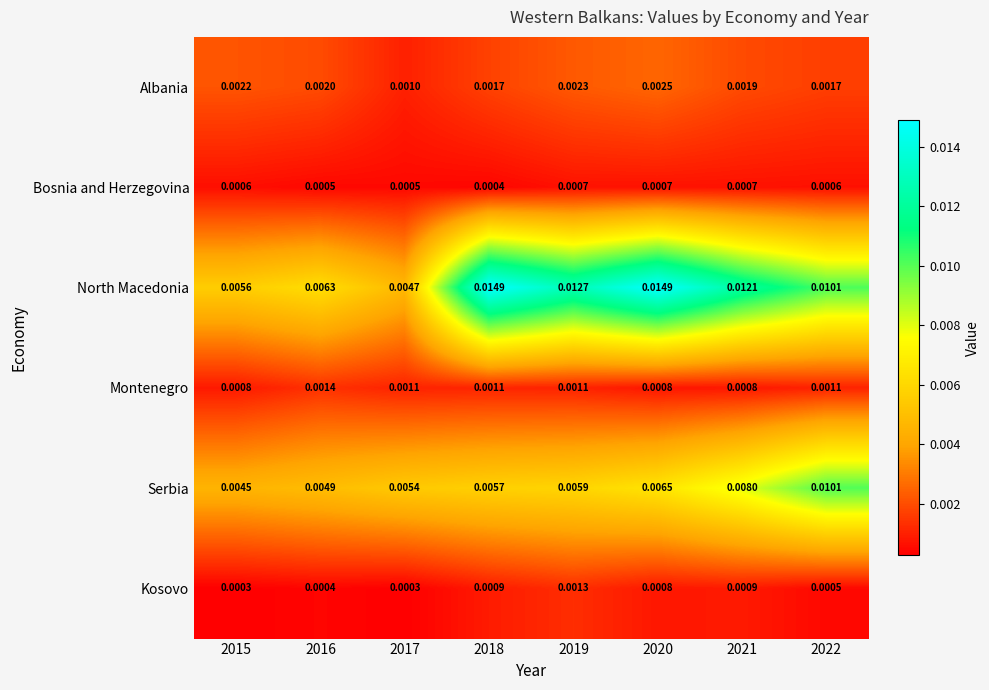

Which series has the largest total across all categories?

North Macedonia